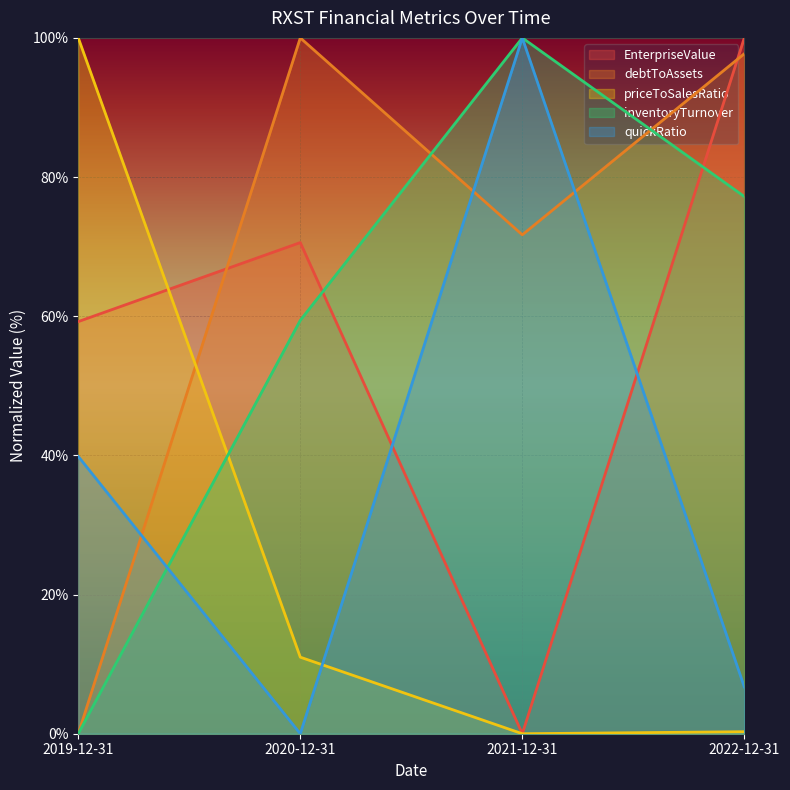

Which series has the largest range (max minus min)?

EnterpriseValue